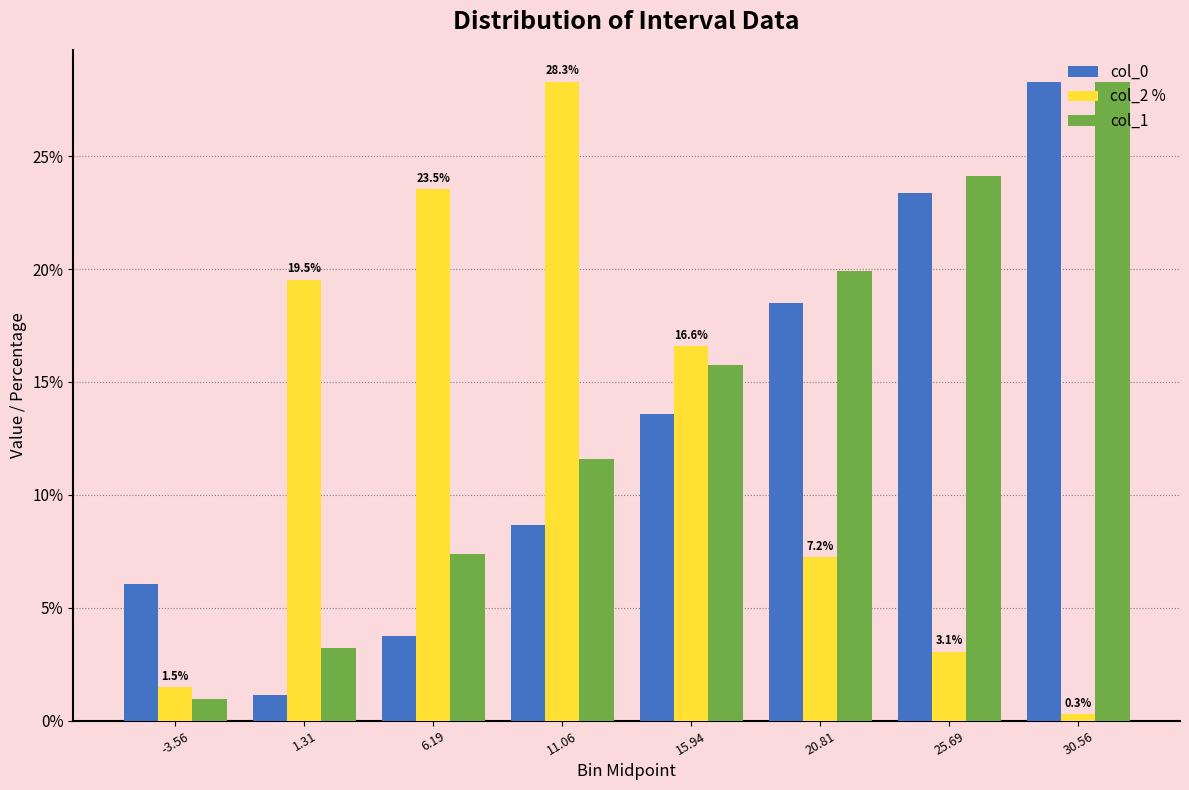

The col_1 series shows 24.5 at 15.94. True or false?

False